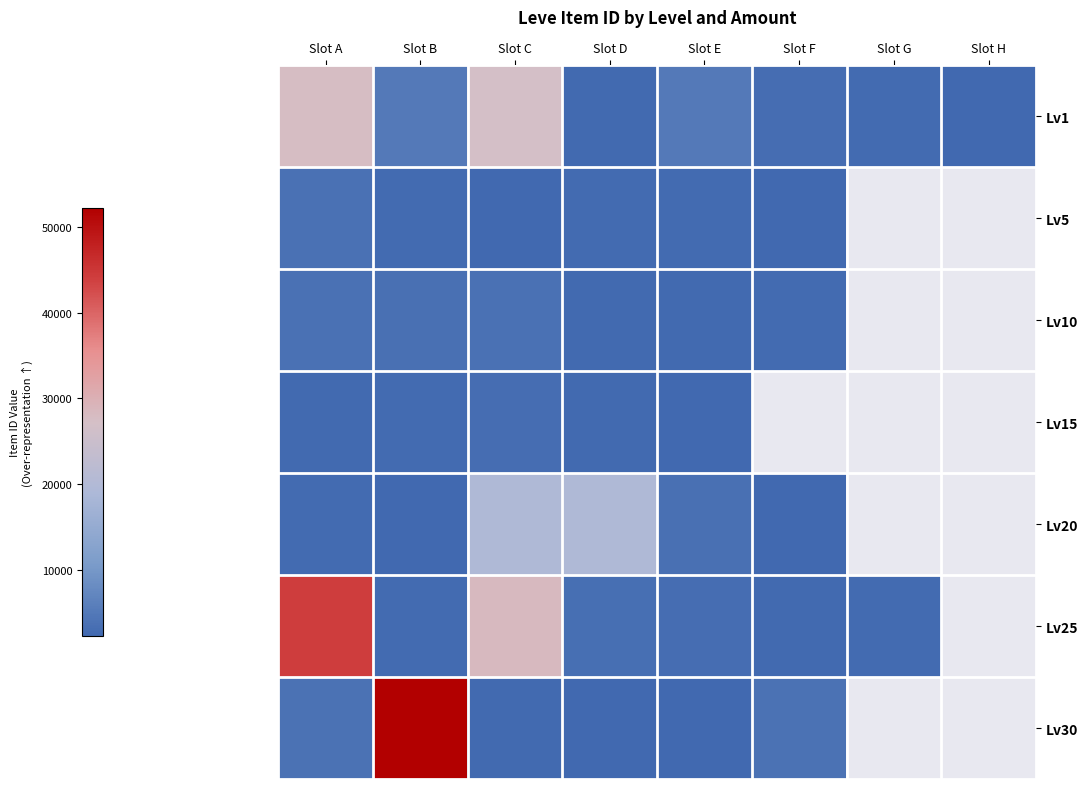

At Slot B, list the series in order from largest to smallest.

Lv30, Lv1, Lv10, Lv25, Lv15, Lv5, Lv20